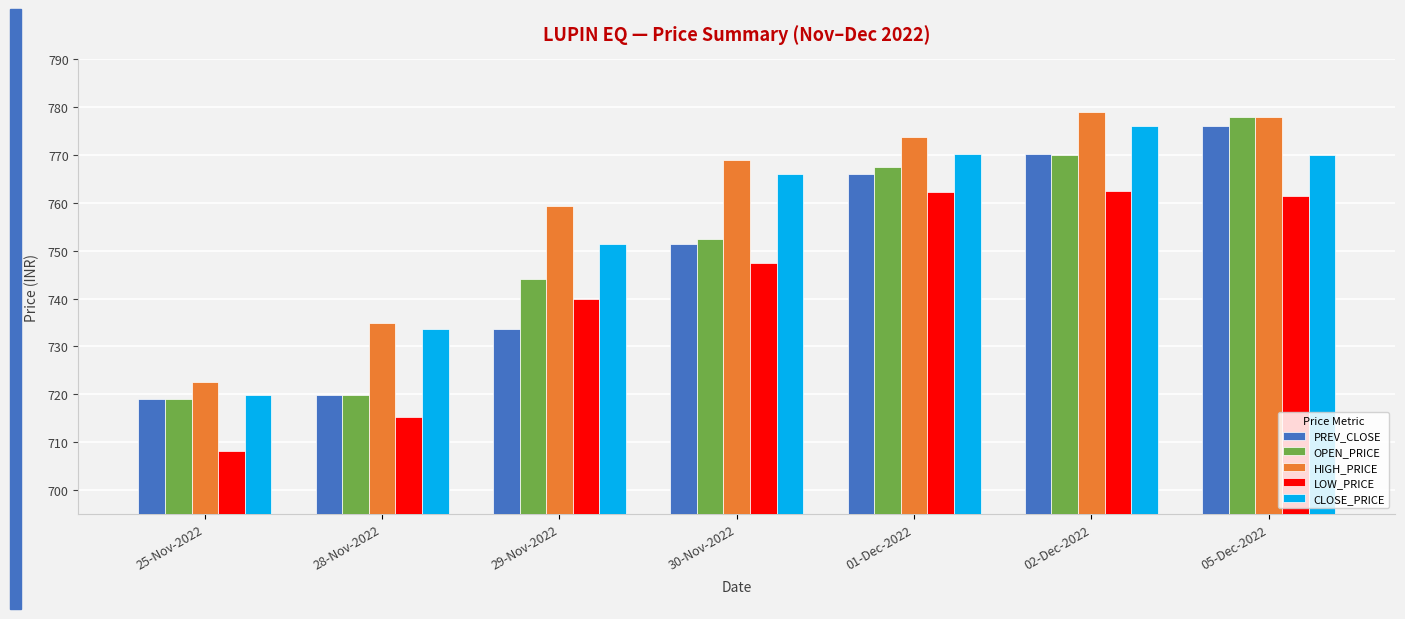

At 29-Nov-2022, list the series in order from smallest to largest.

PREV_CLOSE, LOW_PRICE, OPEN_PRICE, CLOSE_PRICE, HIGH_PRICE